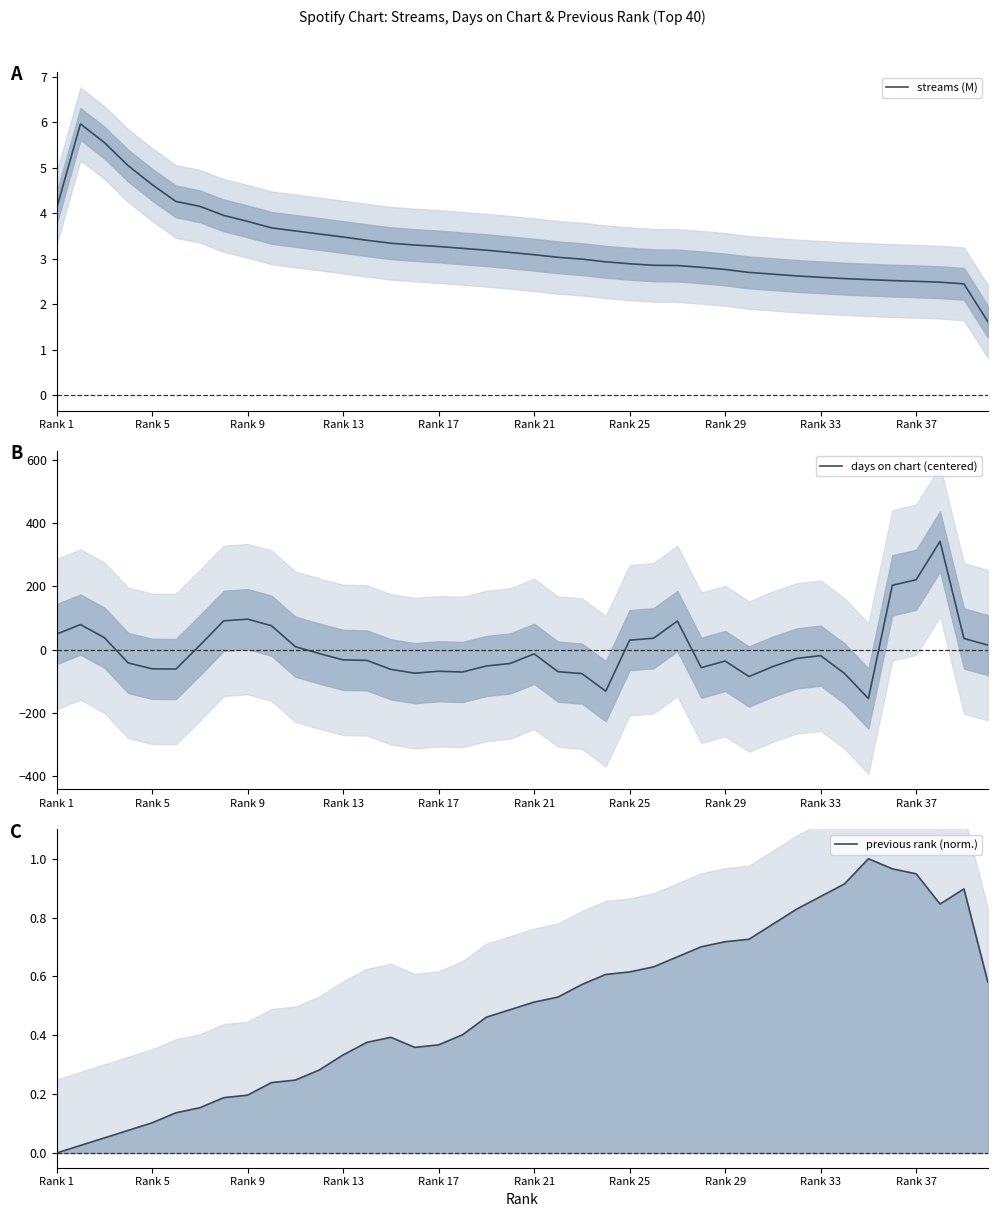

True or false: streams (M) has a value of 5.0 at Rank 13.

False